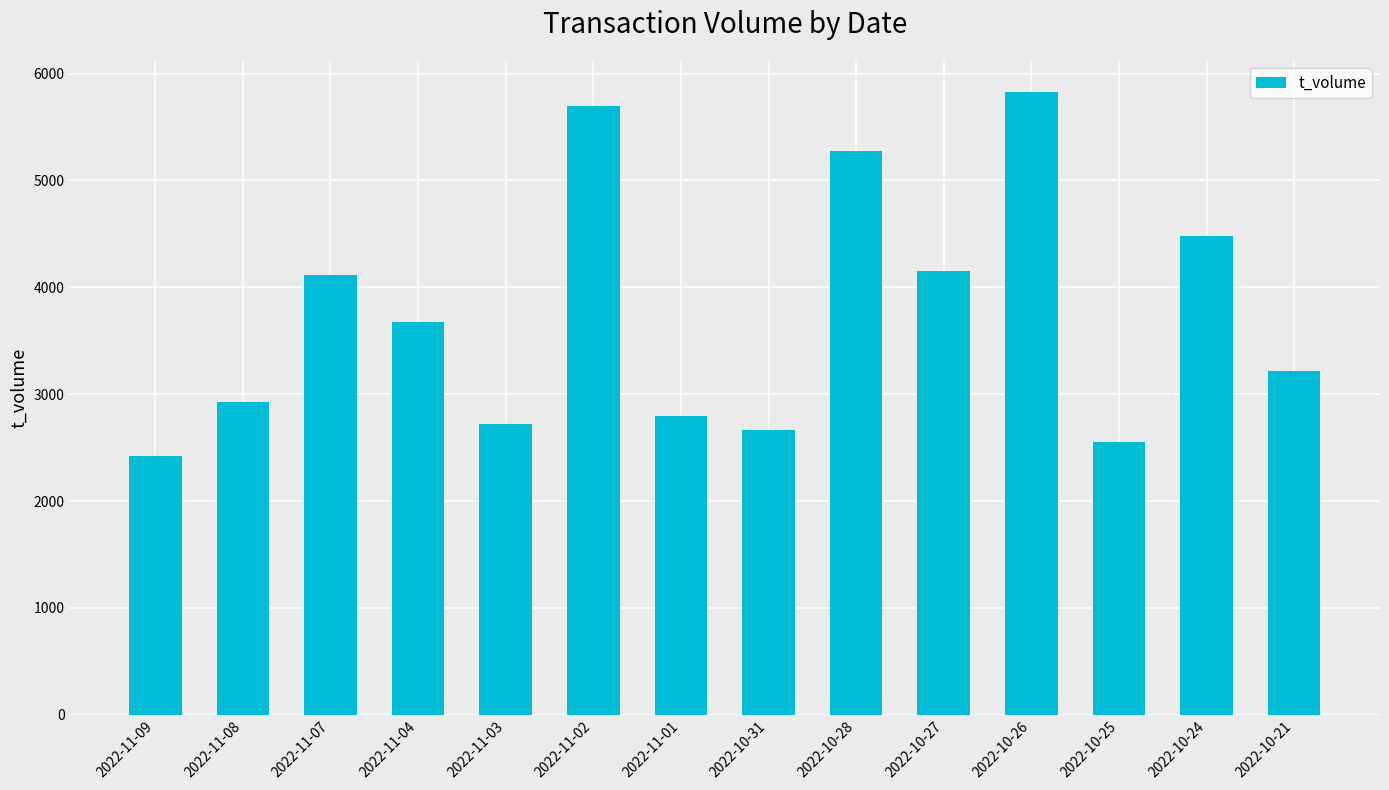

What is the greatest value displayed?

5829